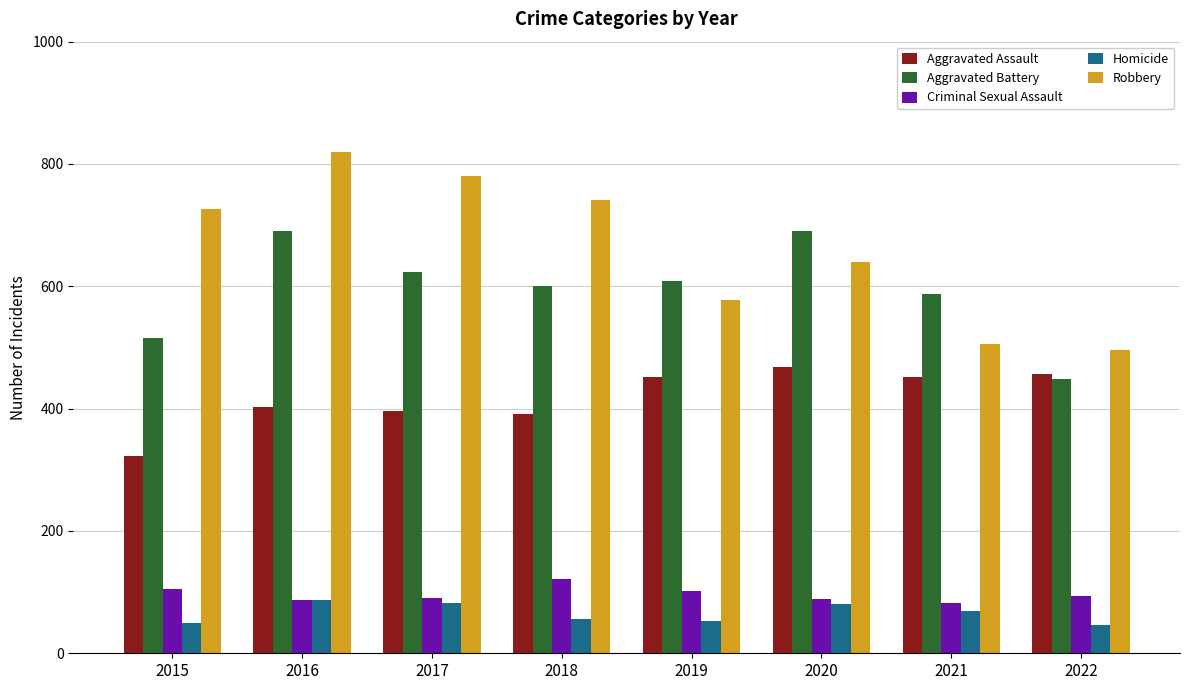

Which series changed the most between 2015 and 2016?

Aggravated Battery